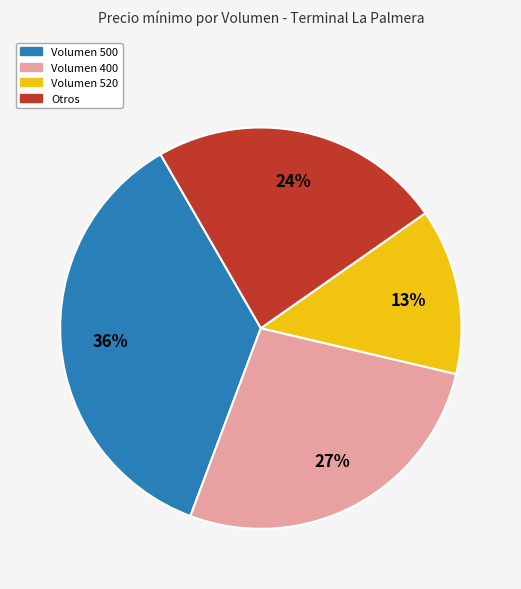

How many segments does this pie chart have?

4